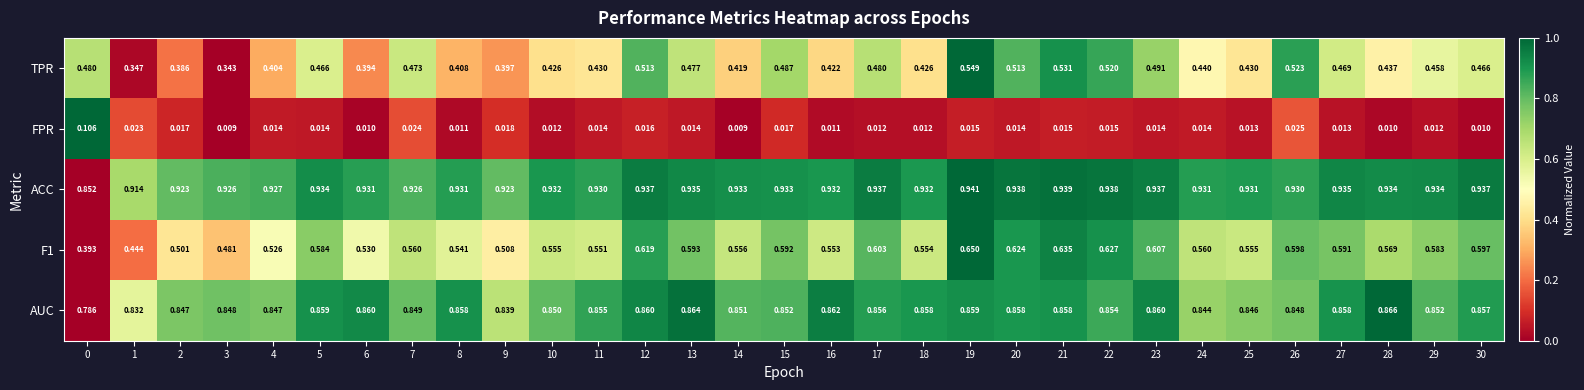

Which series has the largest total across all categories?

ACC